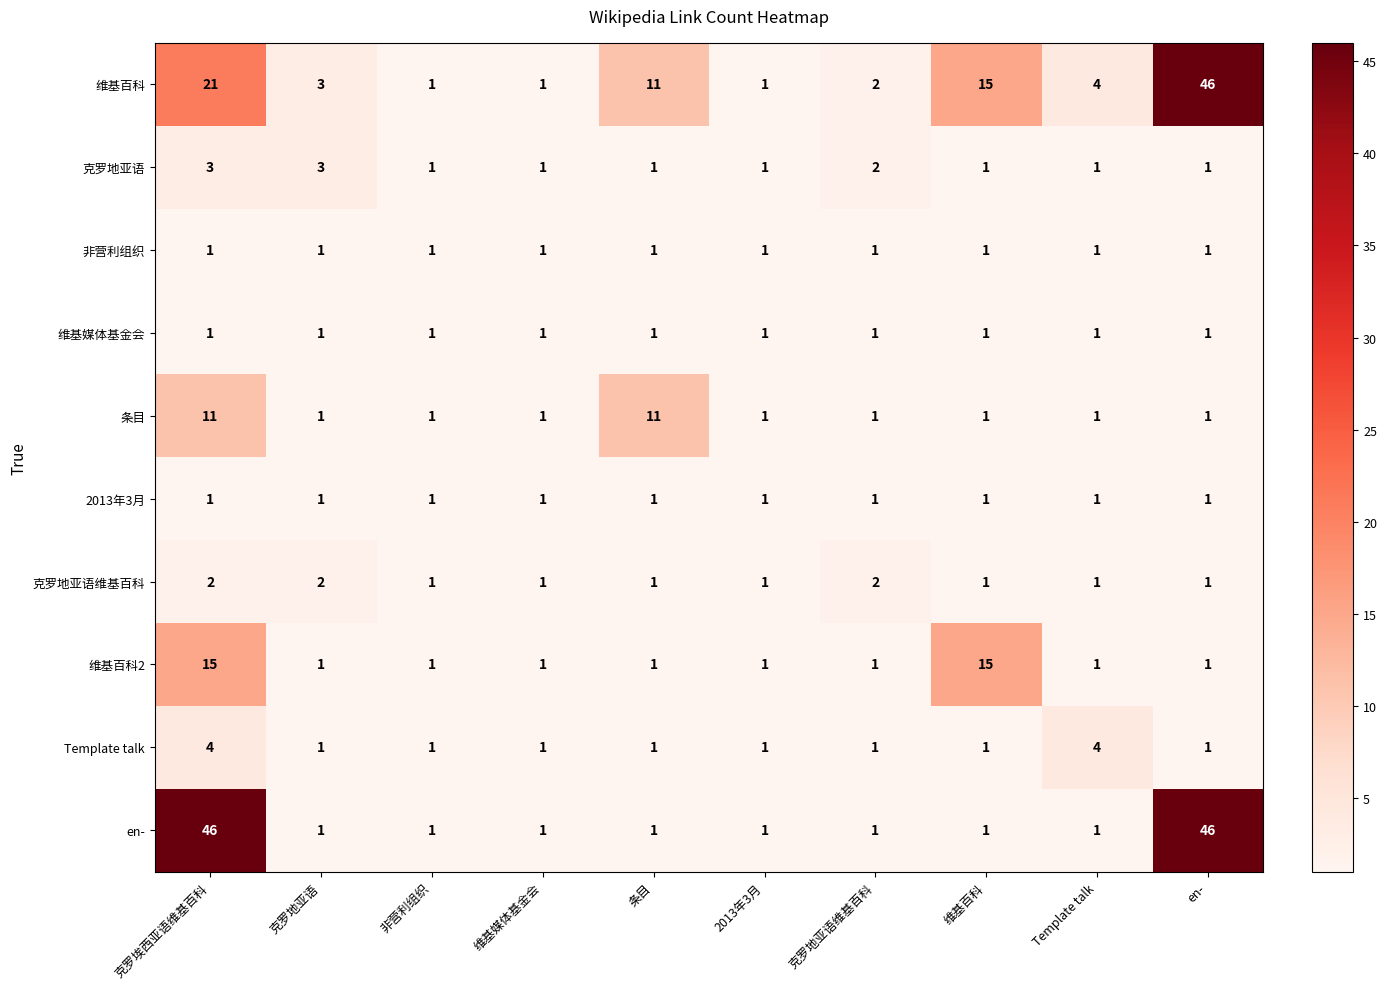

What is the difference between the maximum and minimum values in the en- series?

45